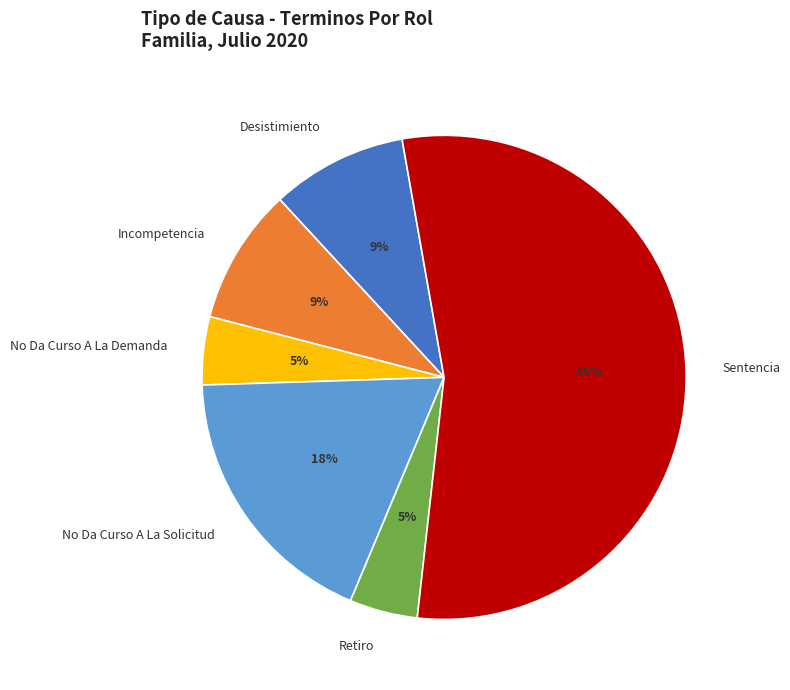

Is the sum of No Da Curso A La Demanda and Retiro greater than half?

No